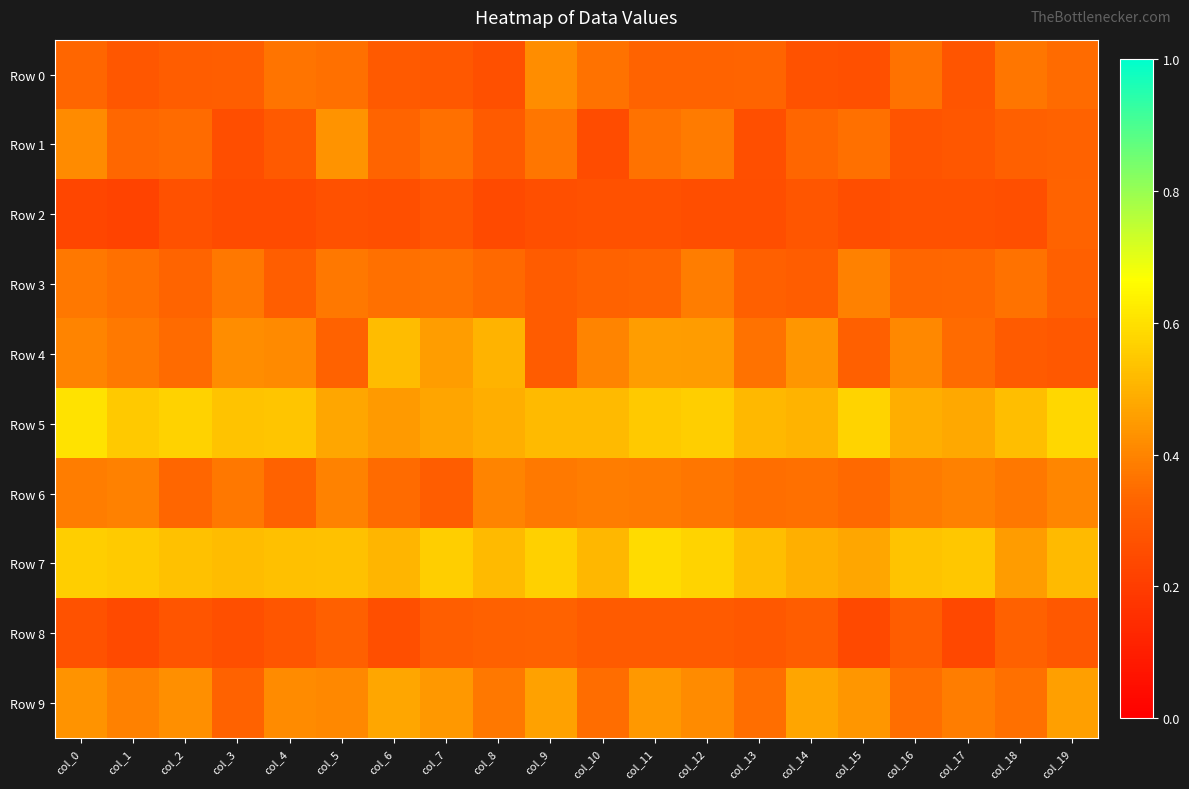

What is the total value across all series at col_6?

3.8